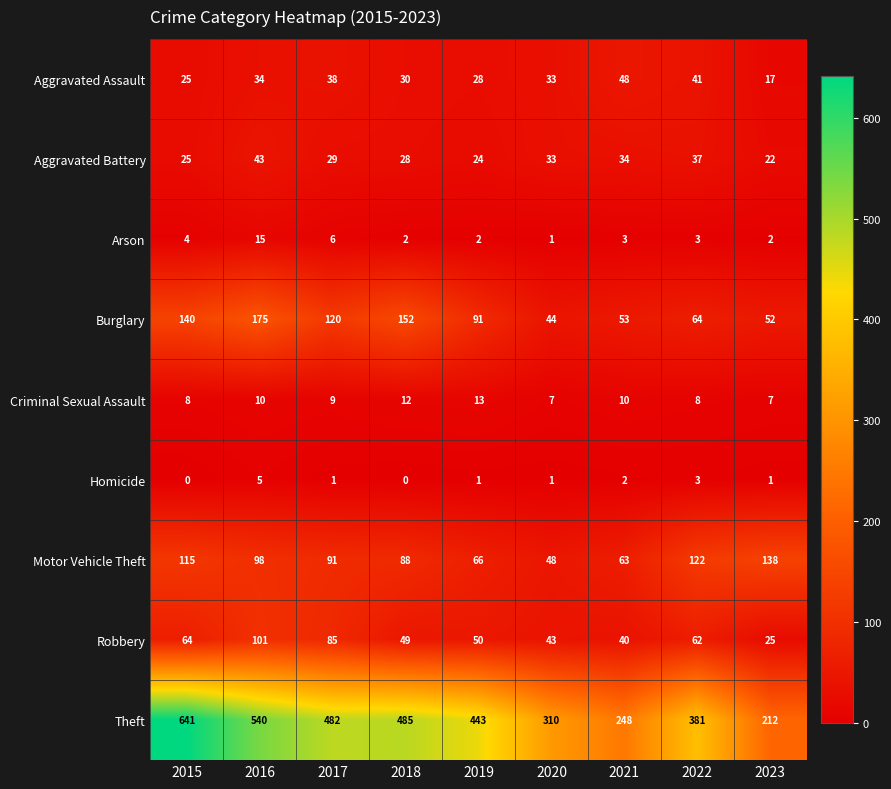

Is it true that Aggravated Battery equals 43 at 2016?

True